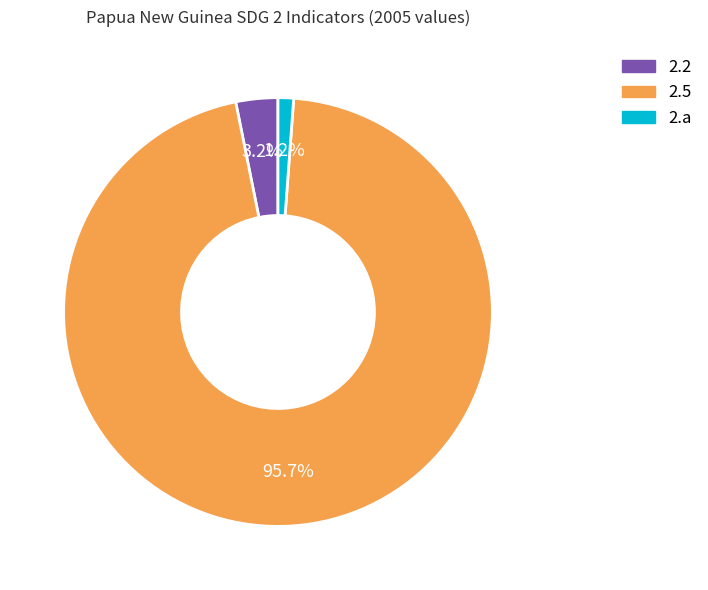

Do 2.a and 2.5 together represent more than half of the pie?

Yes